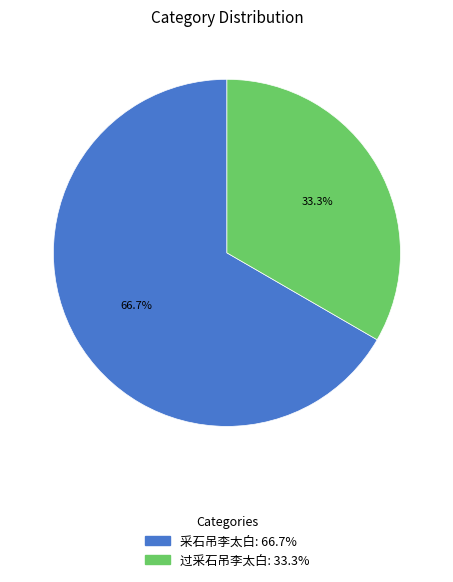

Is there any slice that represents more than half of the pie?

Yes